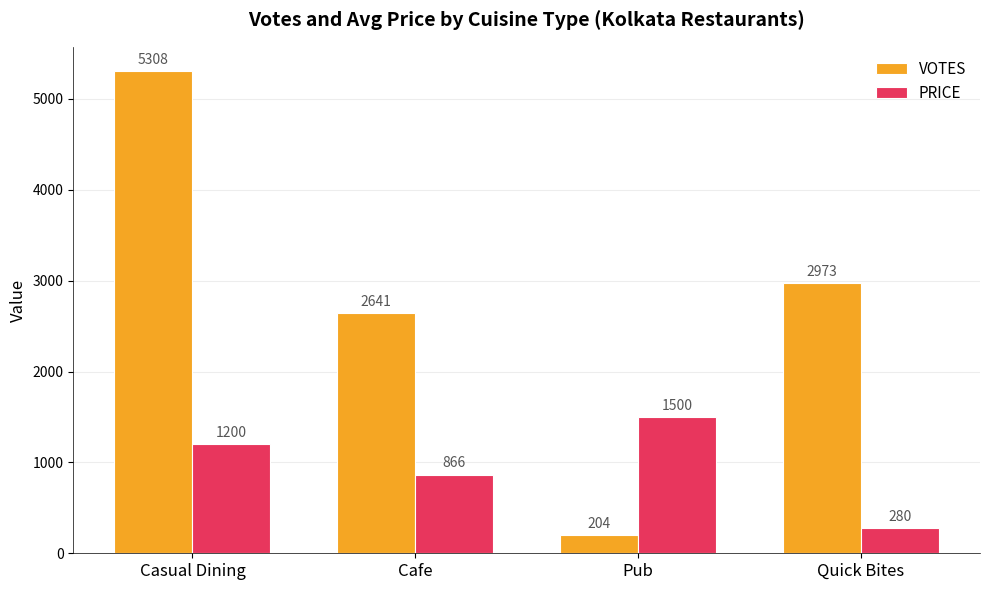

The VOTES series shows 2973.0 at Quick Bites. True or false?

True